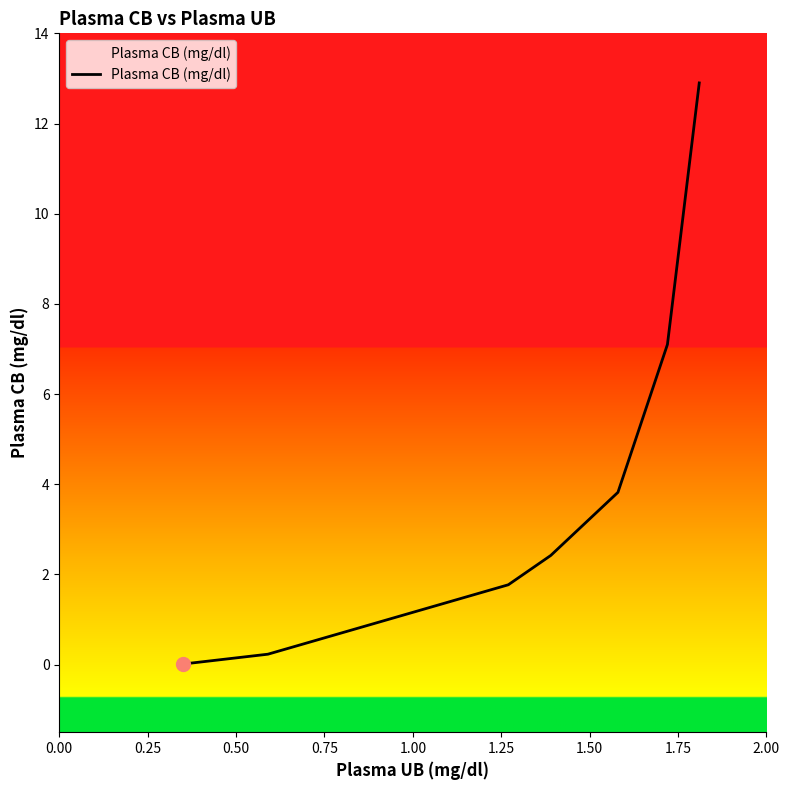

What is the greatest value displayed?

12.9